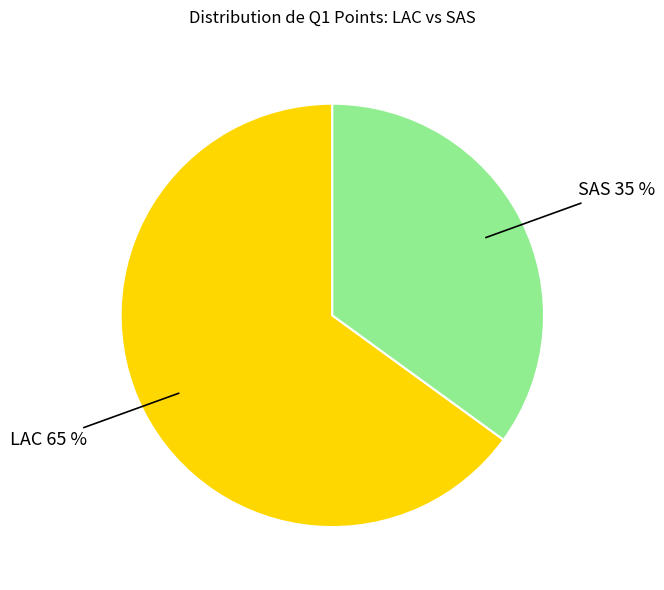

To the nearest percent, what is the difference between the largest and smallest slice percentages?

30%